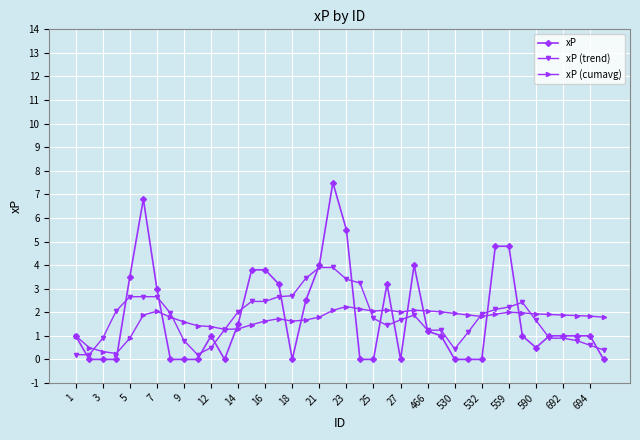

What is the difference between the maximum and minimum values in the xP (cumavg) series?

2.0